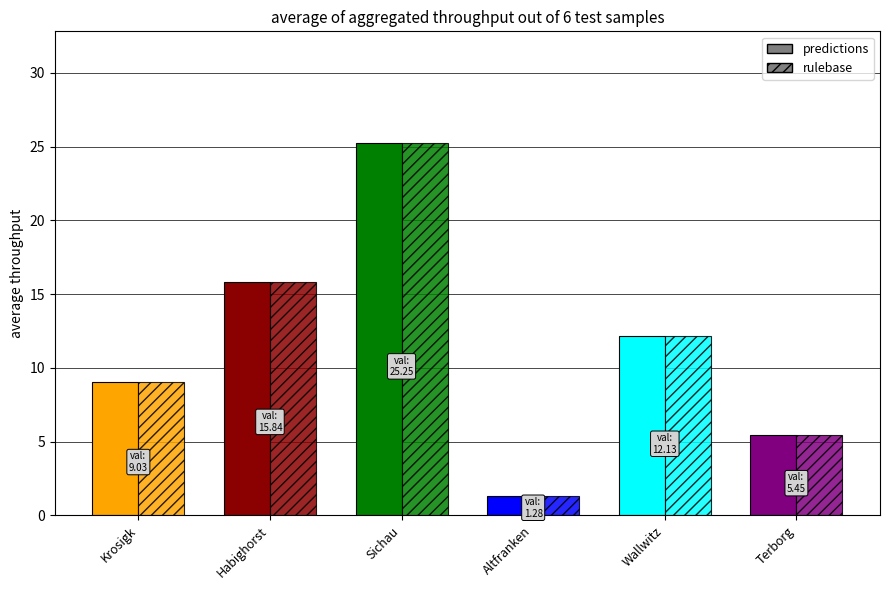

The value of predictions at Habighorst is 15.8. True or false?

True